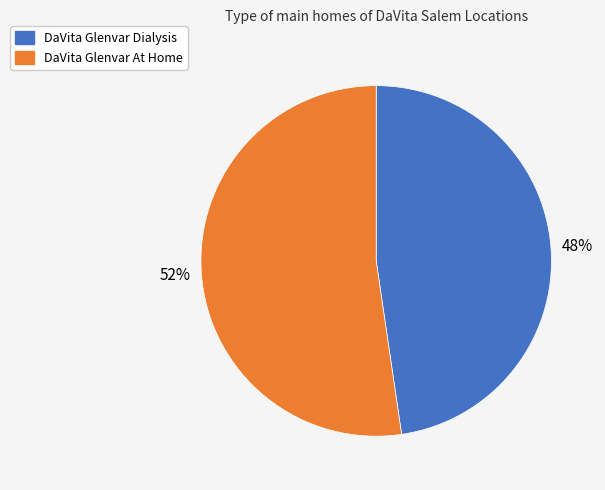

What percentage is the DaVita Glenvar Dialysis slice, to the nearest percent?

48%